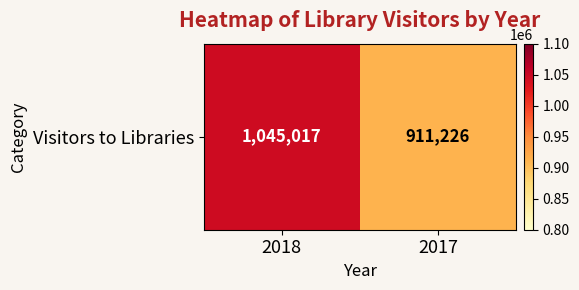

Count the values in the range 911226 to 1045017.

2